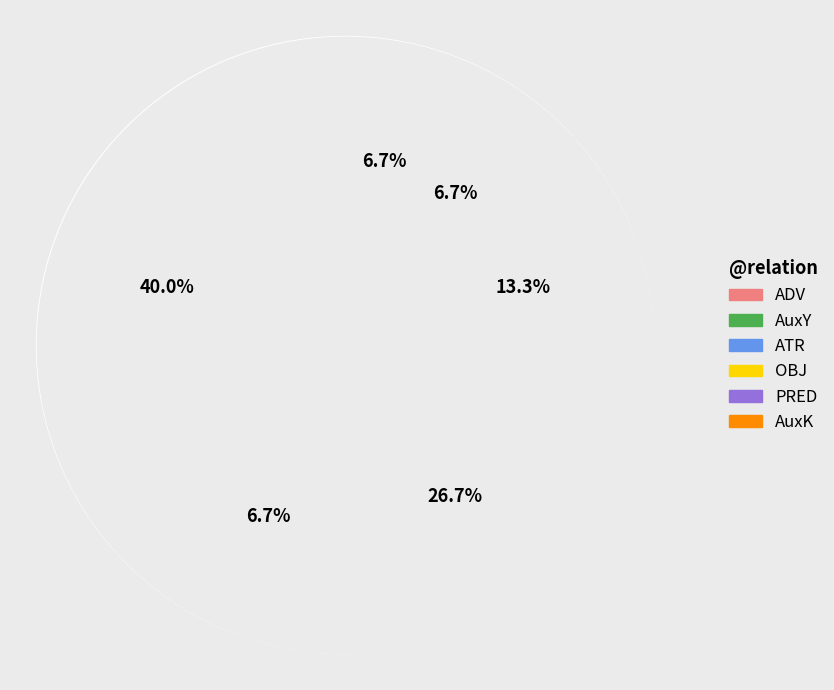

What is the largest slice in the pie chart?

ADV